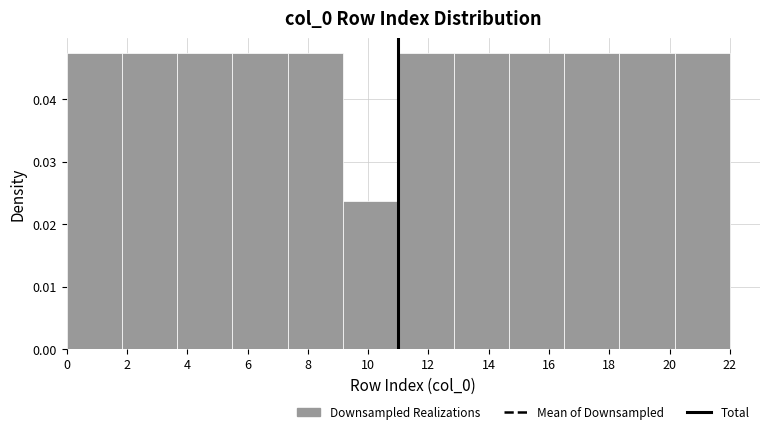

Reading left to right, list every bar in this chart as the range it spans on the x-axis followed by its height. Neither the bar edges nor the heights are printed on the chart, so give them approximately, as read against the axes.

0.0 to 1.8: 0.047
1.8 to 3.6: 0.047
3.6 to 5.6: 0.047
5.6 to 7.4: 0.047
7.4 to 9.2: 0.047
9.2 to 11.0: 0.024
11.0 to 12.8: 0.047
12.8 to 14.6: 0.047
14.6 to 16.6: 0.047
16.6 to 18.4: 0.047
18.4 to 20.2: 0.047
20.2 to 22.0: 0.047